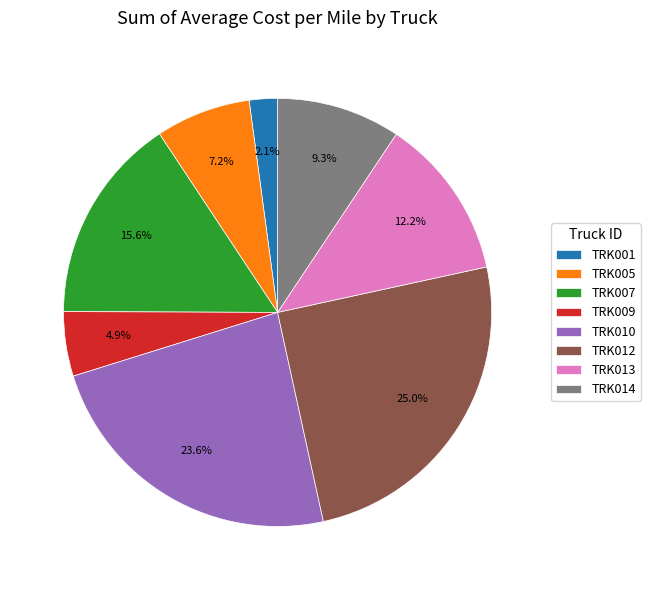

What percentage is NOT represented by TRK010?

76.4%